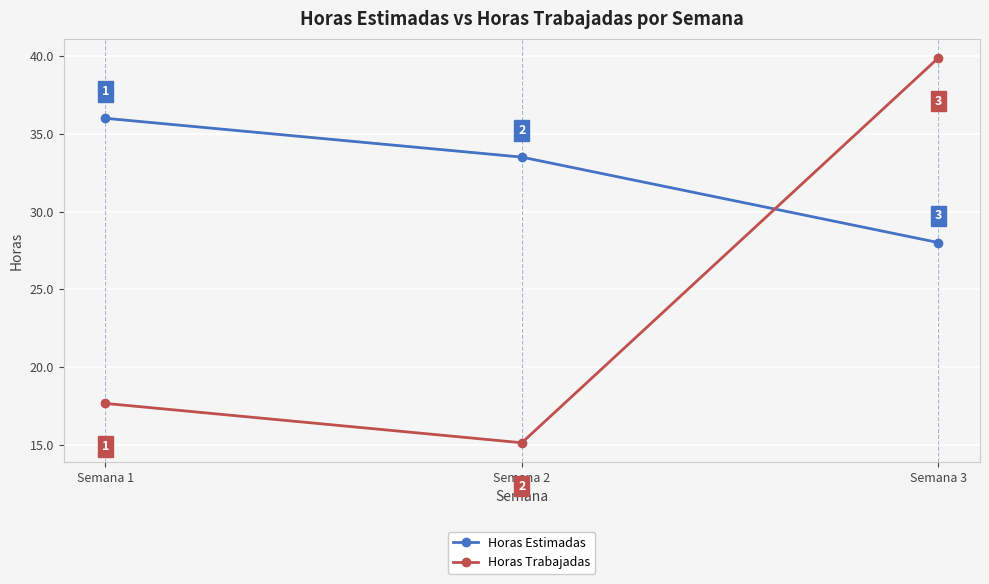

The Horas Trabajadas series shows 6.1 at Semana 2. True or false?

False